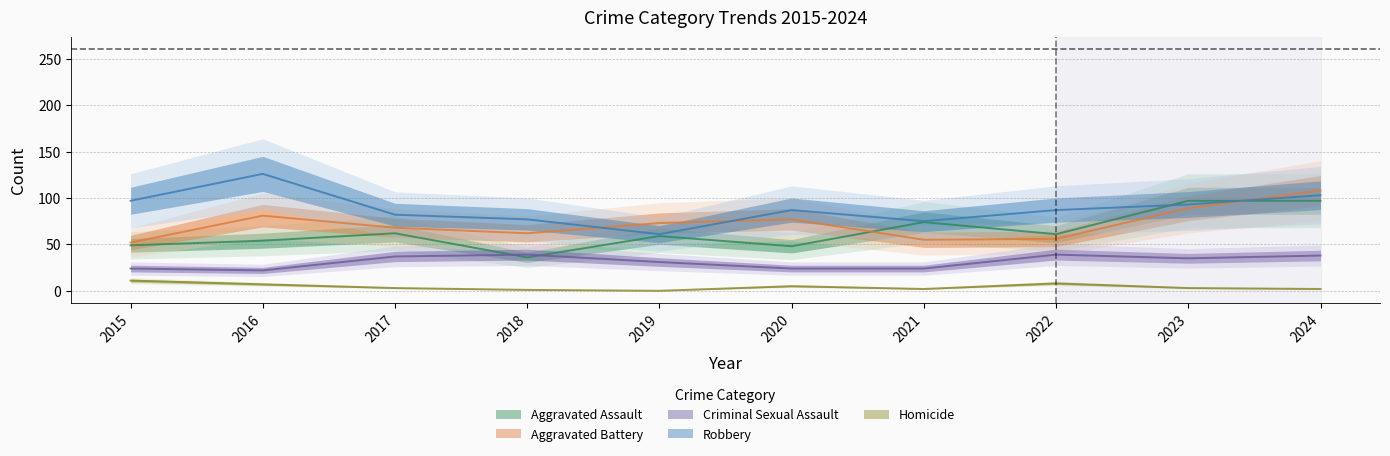

Where is the first local maximum for Aggravated Assault?

2017